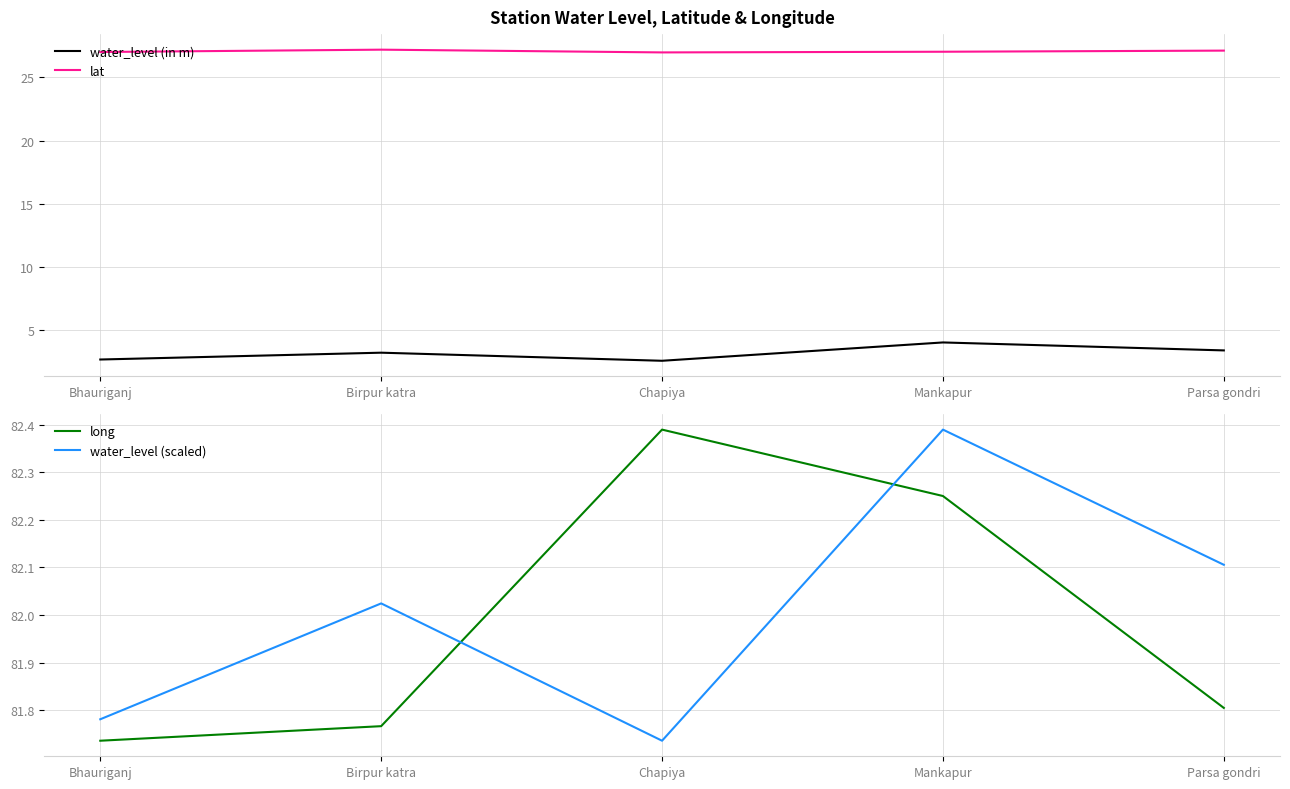

At how many categories does at least one series exceed 18?

5